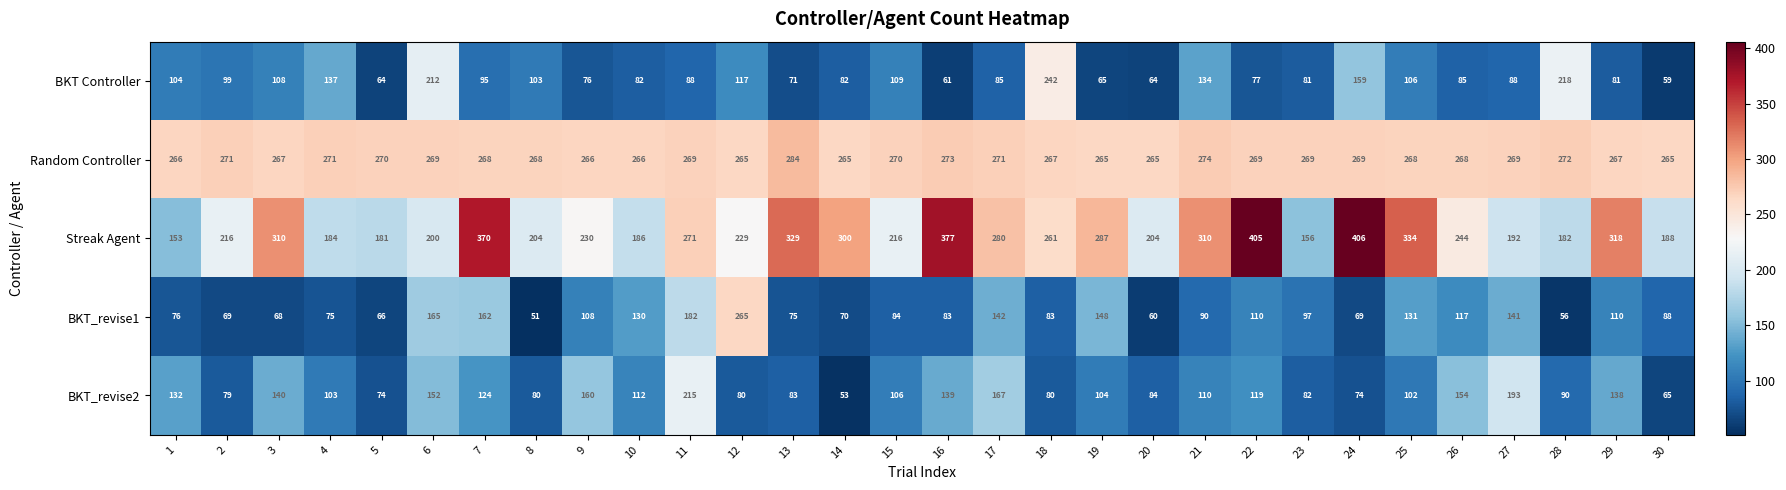

Is it true that BKT Controller equals 33 at 16?

False